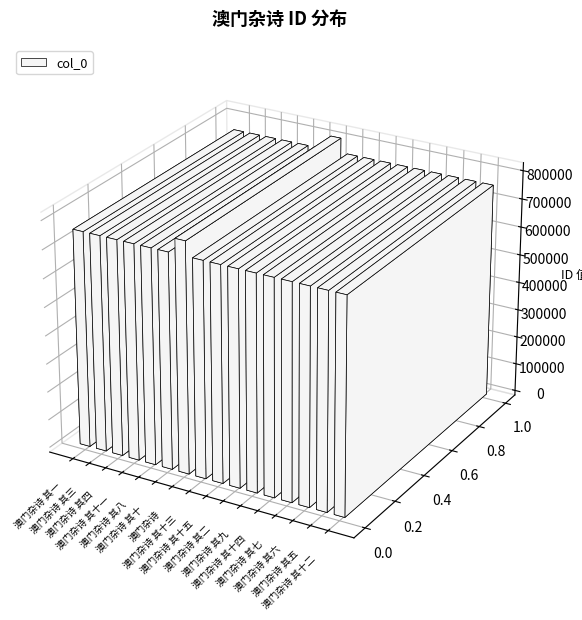

Are the bars grouped side by side (vs. stacked)?

No